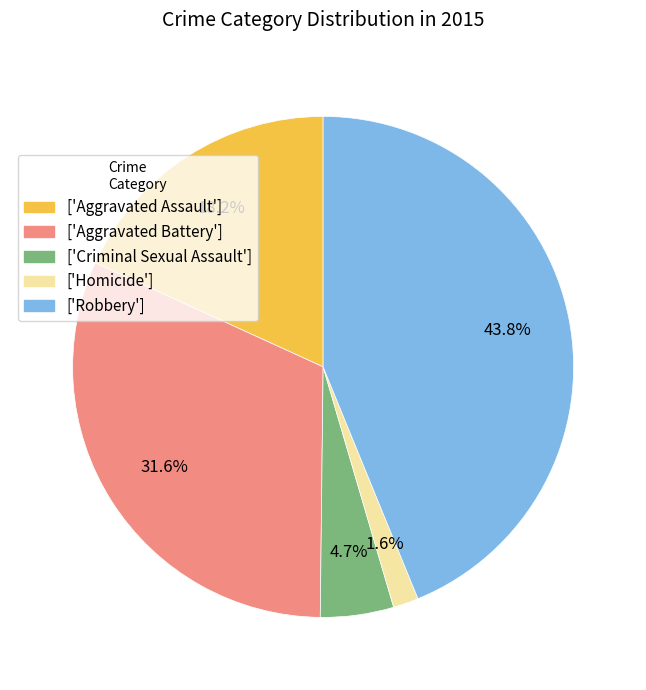

Is there any slice that represents more than half of the pie?

No